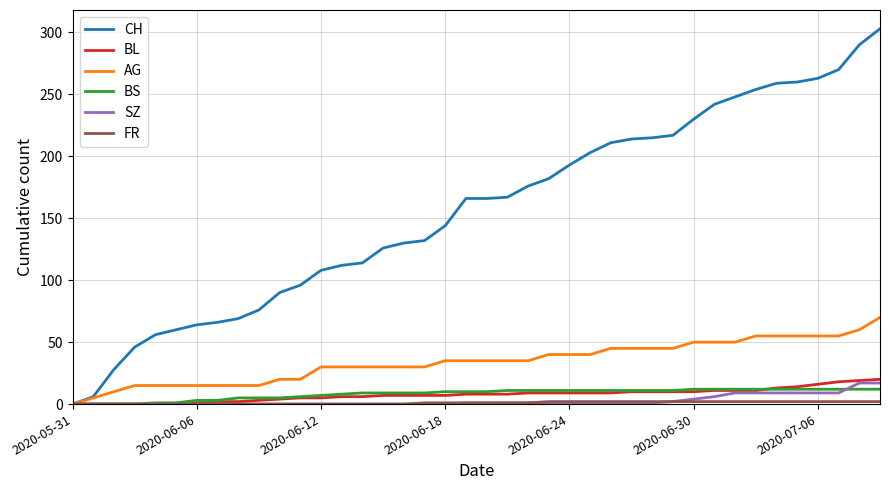

At how many categories does at least one series exceed 11?

38